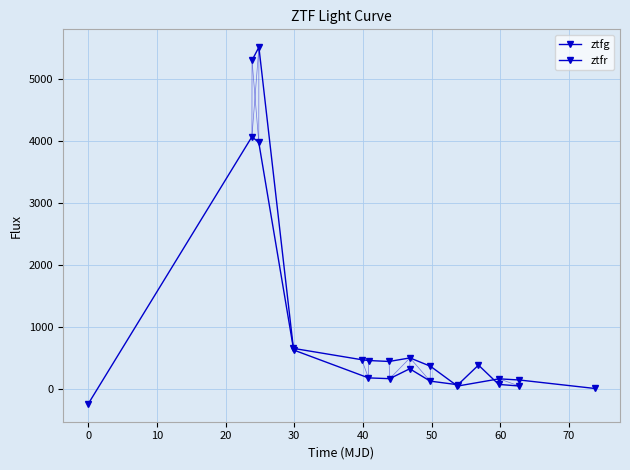

What is the value of the ztfg point at the 9th from the left?

65.7